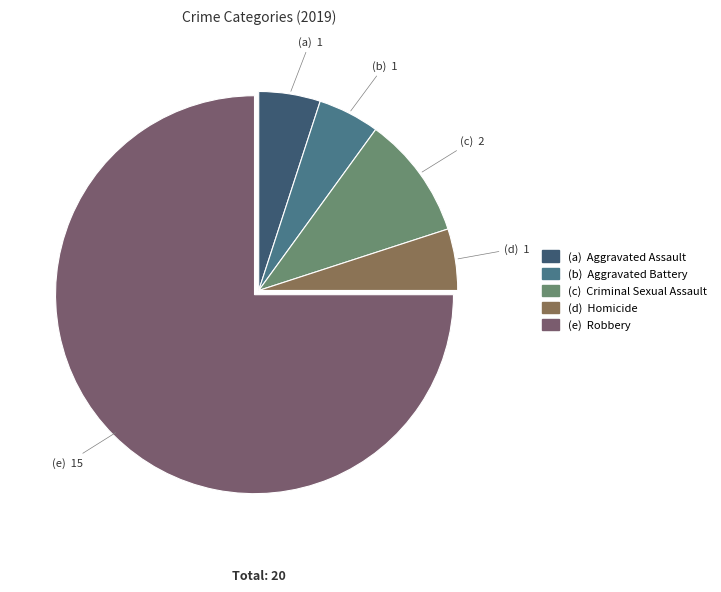

Count the number of slices in the pie.

5